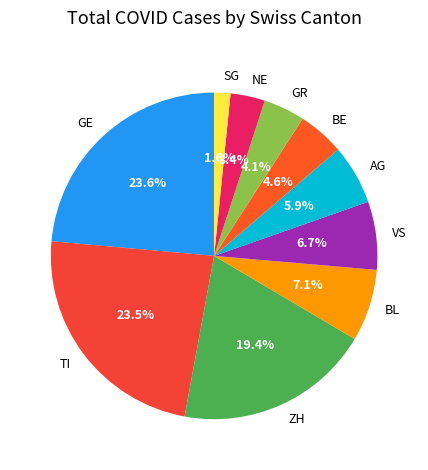

What is the ratio of the value at GE to the value at BE?

5.1